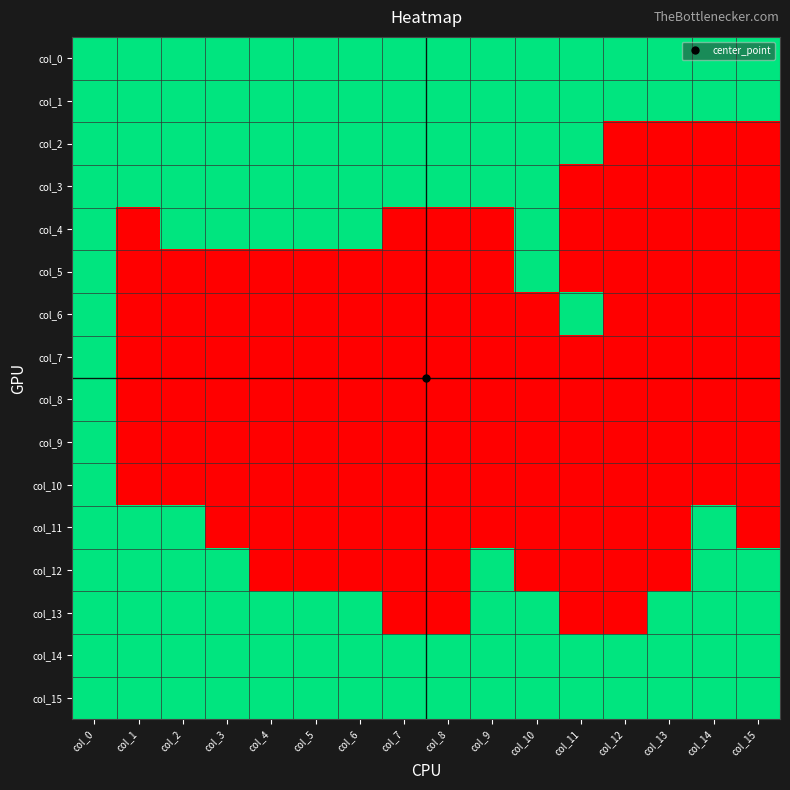

What is the spread (max minus min) of values at col_15?

1